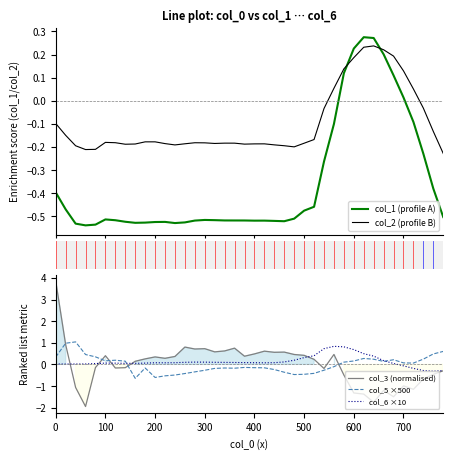

True or false: col_3 (normalised) has more than 1 points higher than both neighbors.

True